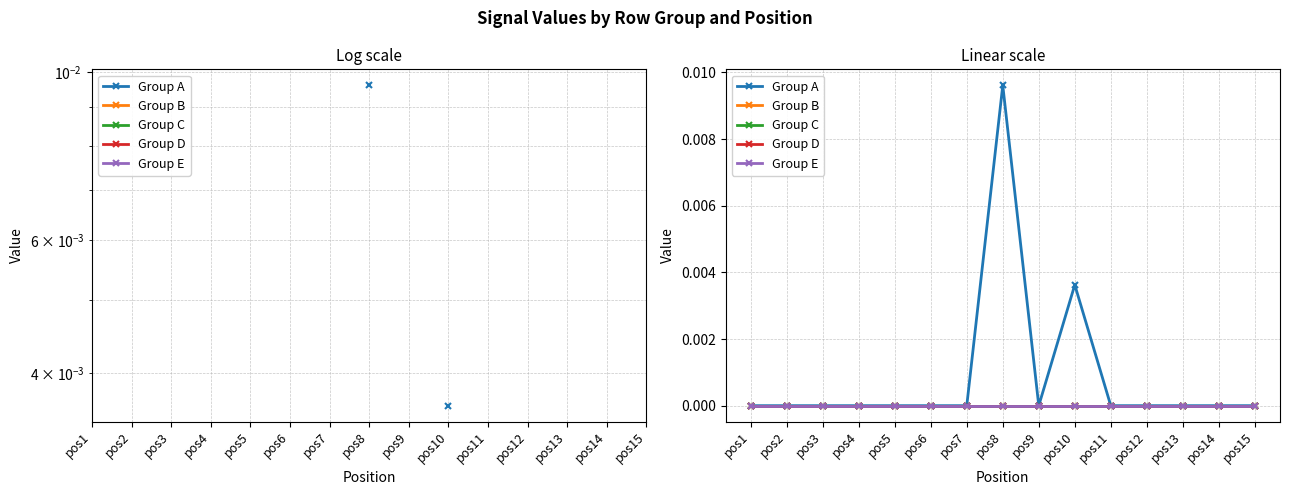

True or false: Group A has a value of 0.0 at pos13.

True